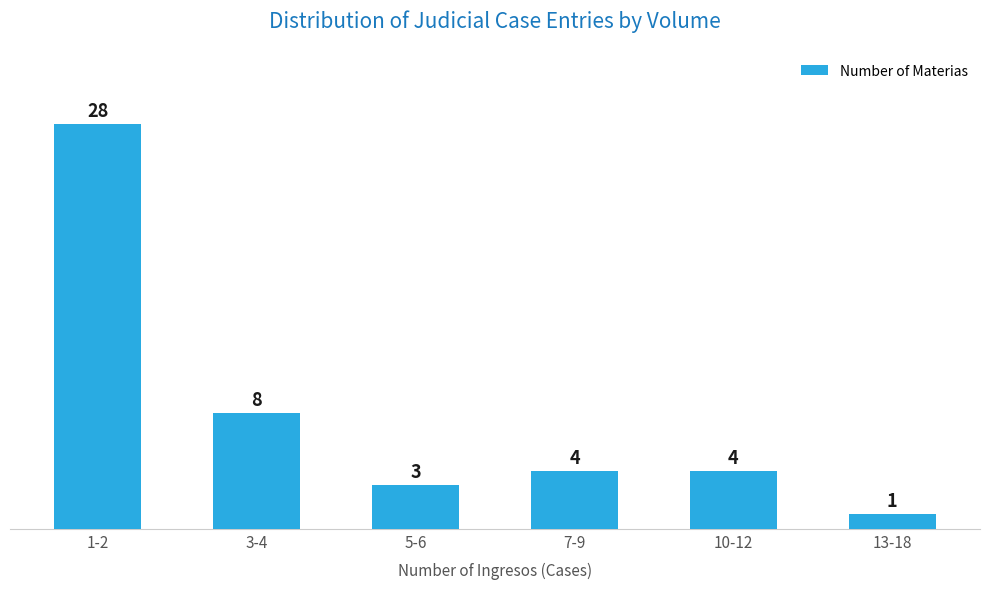

Reading right to left, extract all data points from this chart.

1	4	4	3	8	28